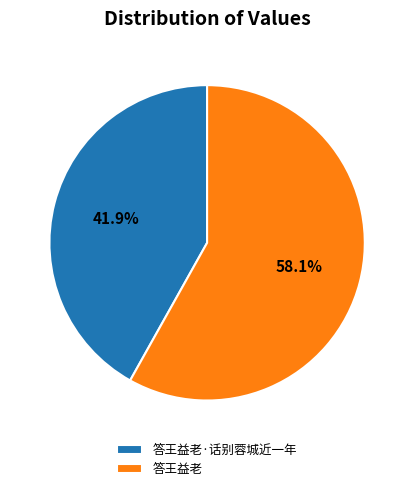

To the nearest percent, what is the difference between the 答王益老 and 答王益老·话别蓉城近一年 slice percentages?

16%